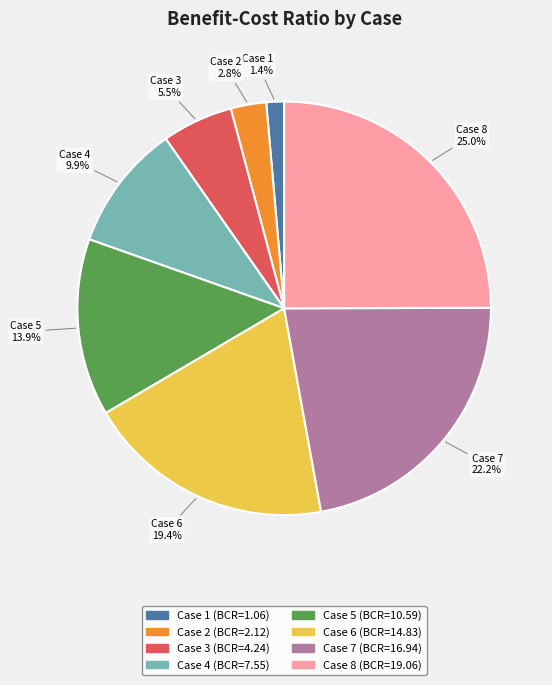

Which has a higher value, Case 3 or Case 6?

Case 6